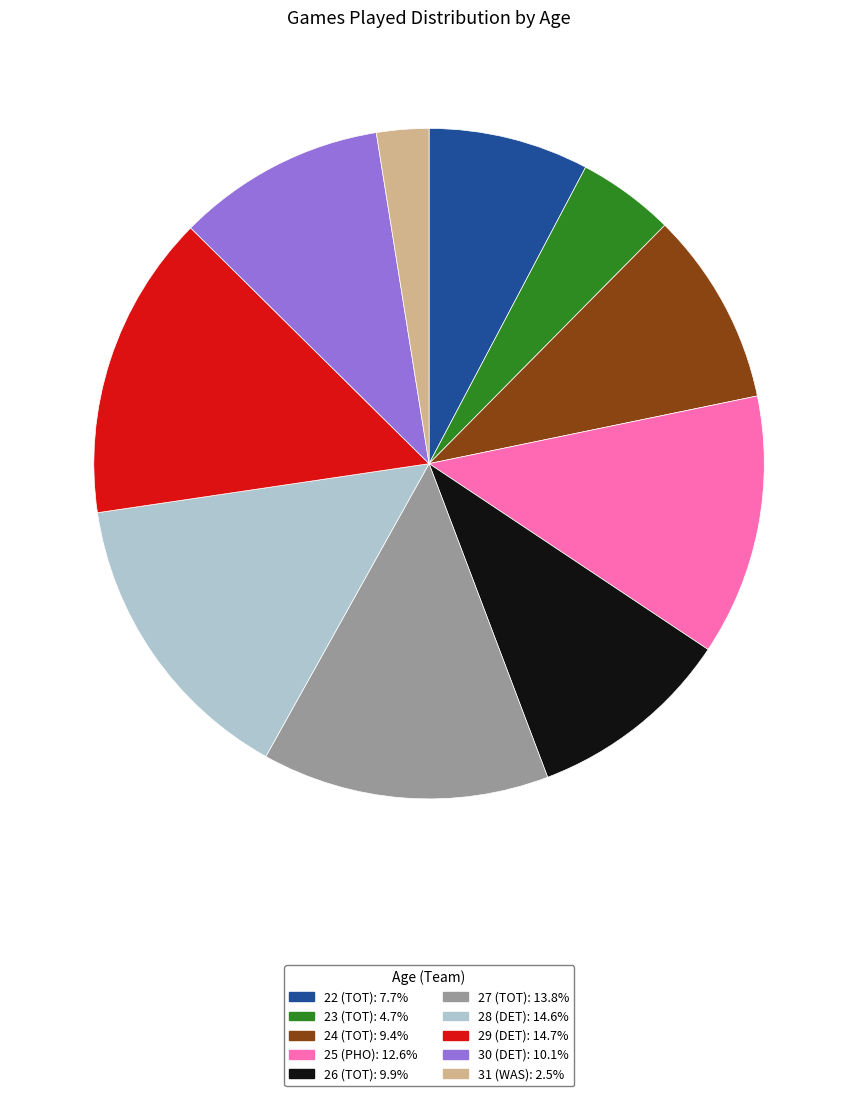

What is the ratio of the value at 30 (DET) to the value at 31 (WAS)?

4.0